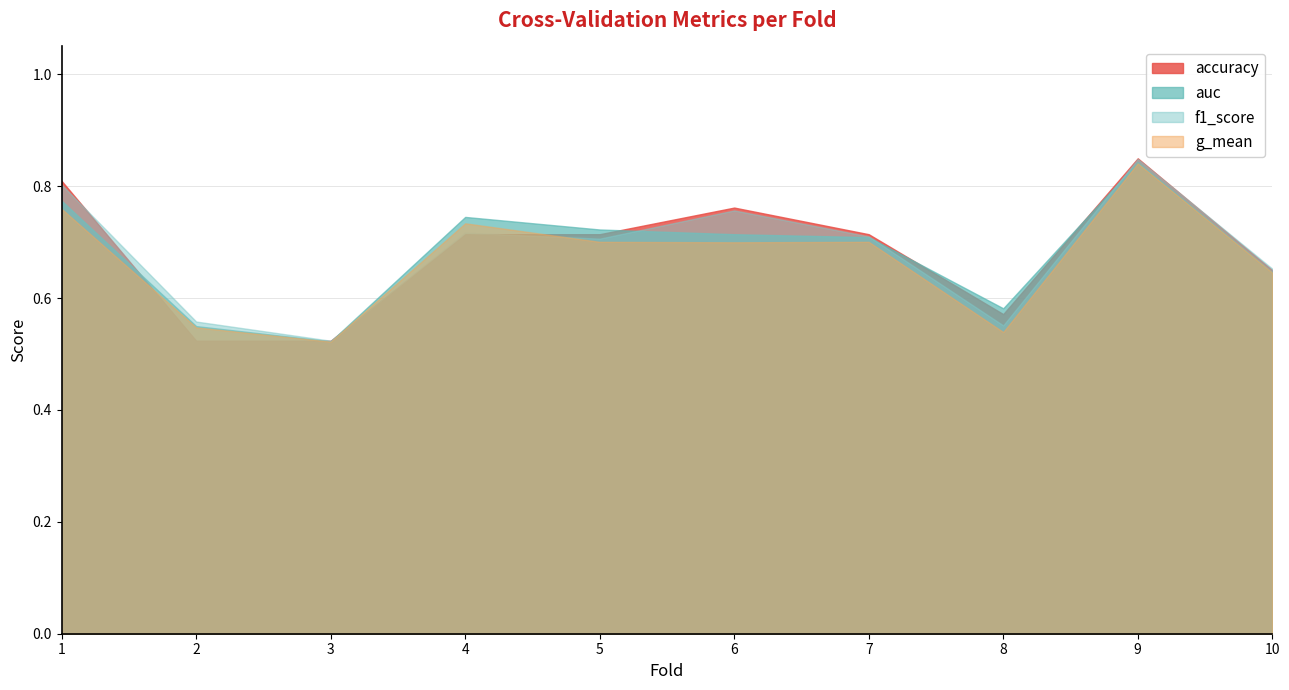

How many categories are shown in the chart?

10